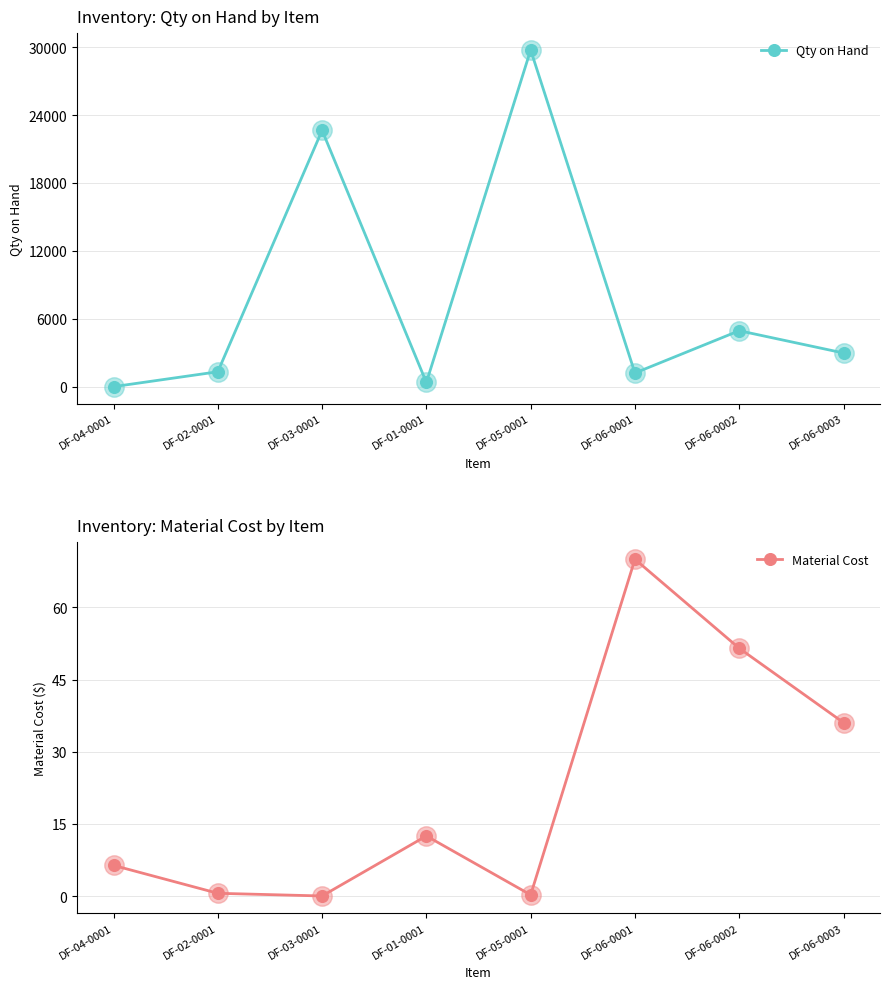

Does the chart have visible grid lines?

Yes